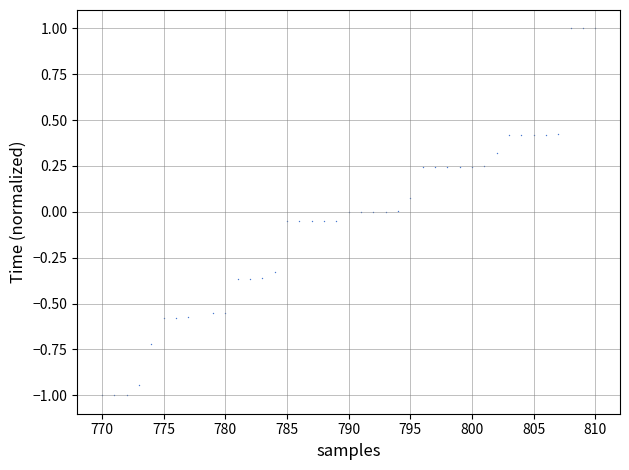

What is the range of Y values (max minus min)?

2.0